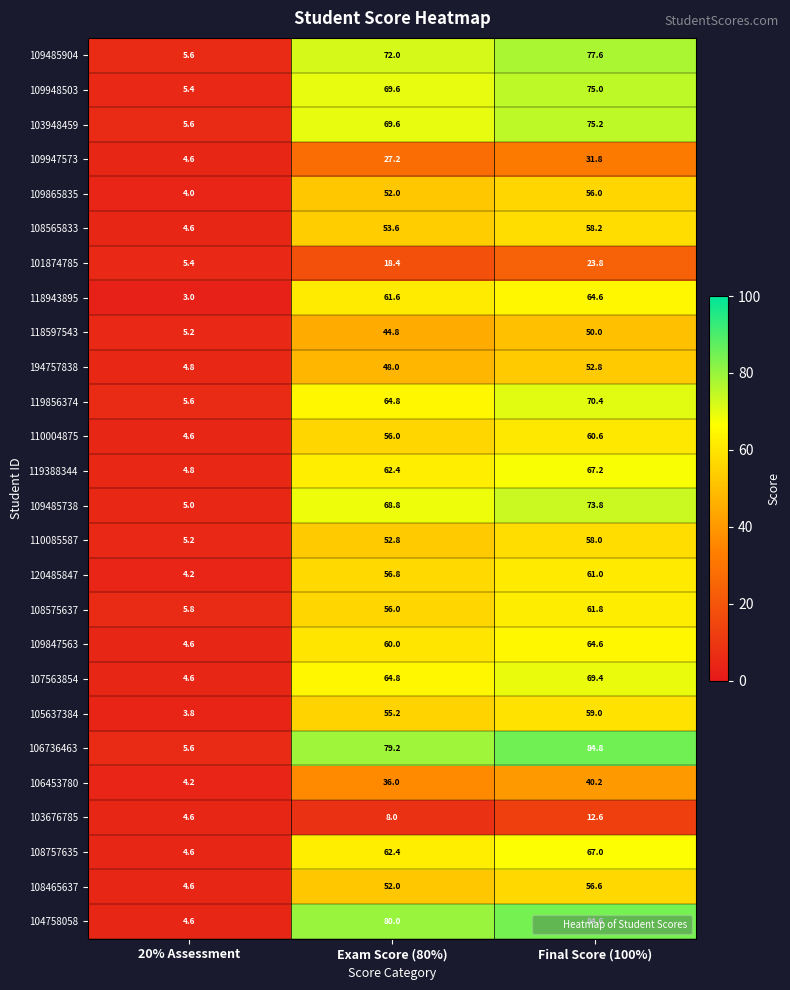

What is the difference between the maximum and minimum values in the 103676785 series?

8.0